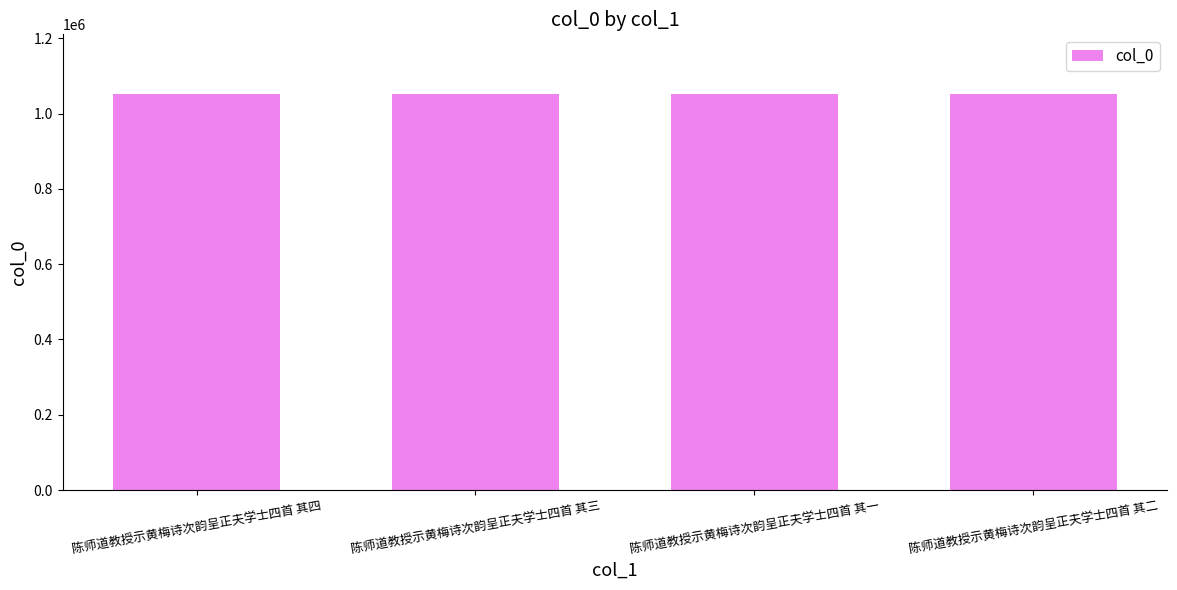

Is it true that the value at 陈师道教授示黄梅诗次韵呈正夫学士四首 其三 is 1052431?

True